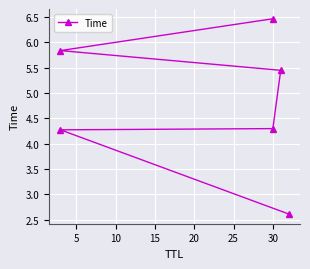

What is the difference between the maximum and minimum values?

3.9